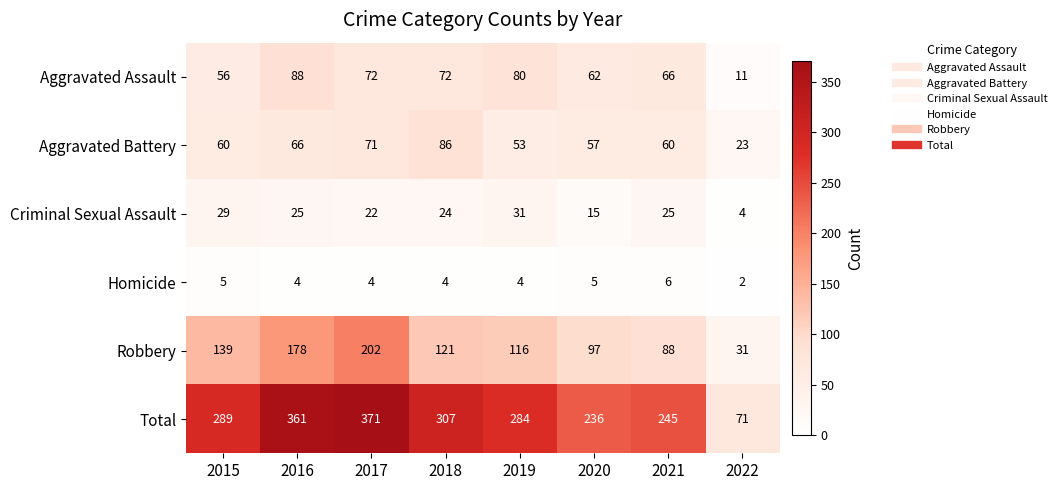

At how many categories does at least one series exceed 149?

7